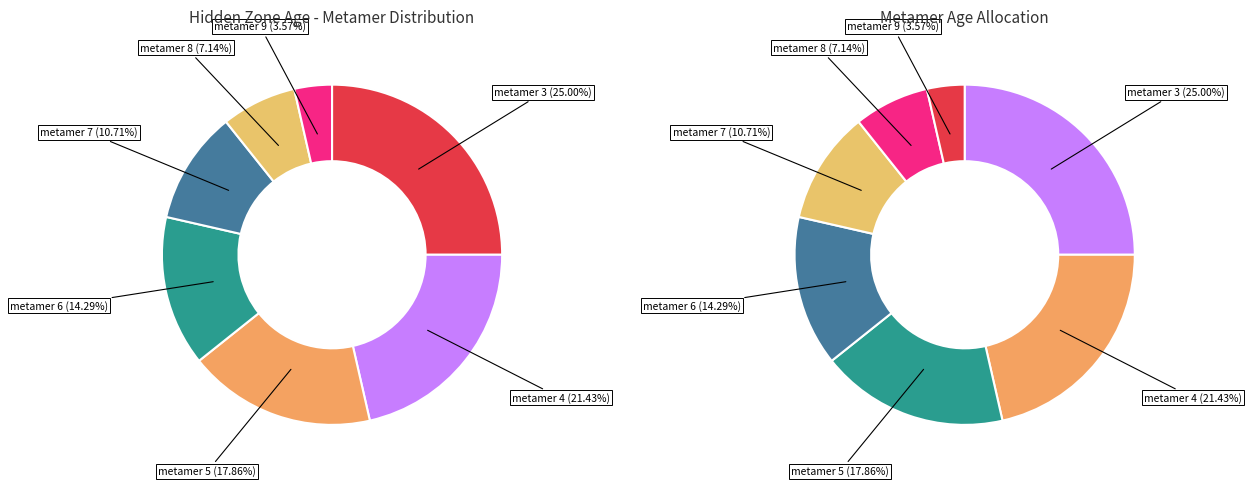

Which slice is the largest?

metamer 3